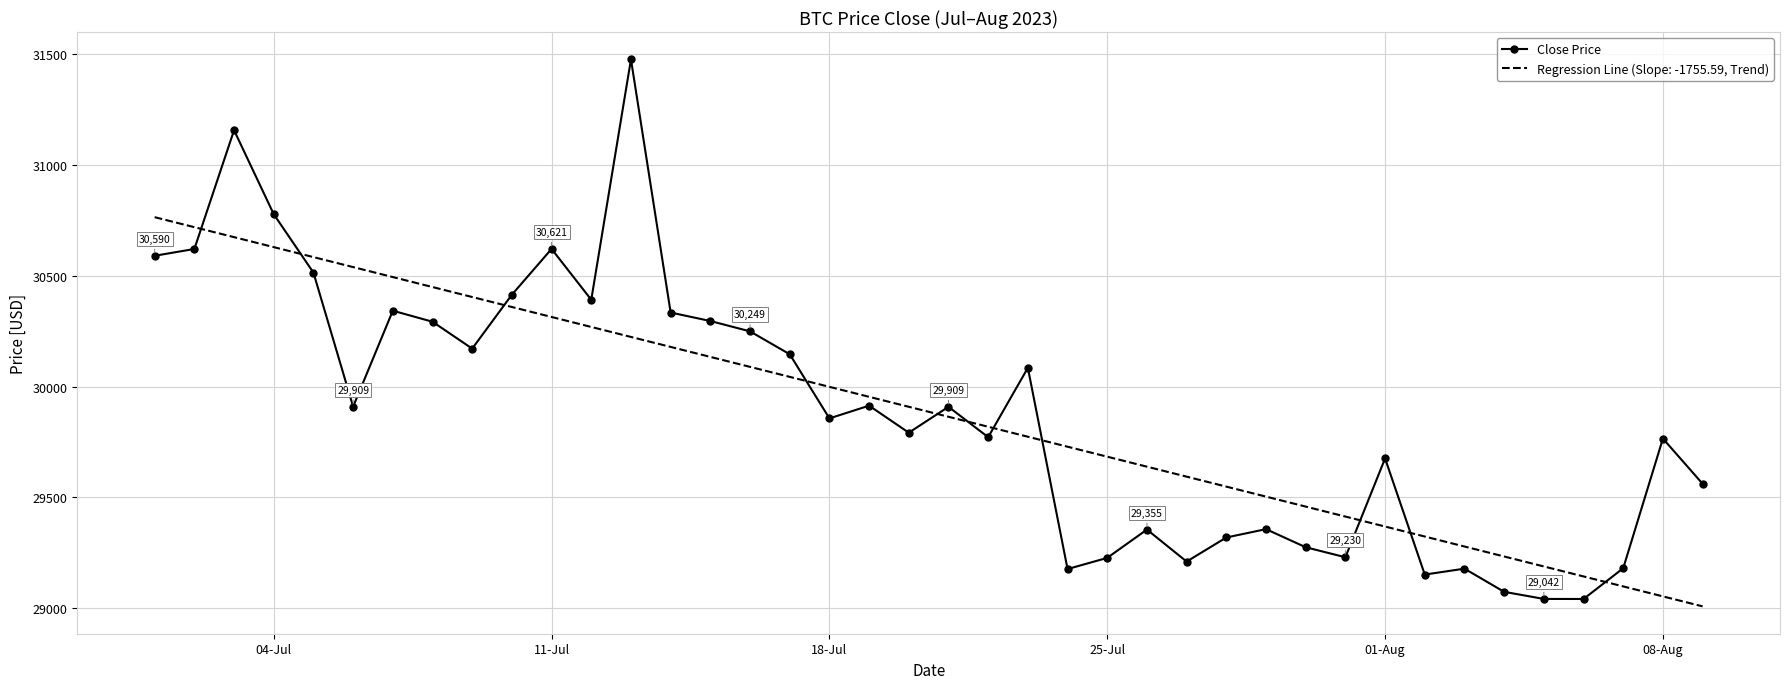

Which series has the widest spread of values?

Close Price